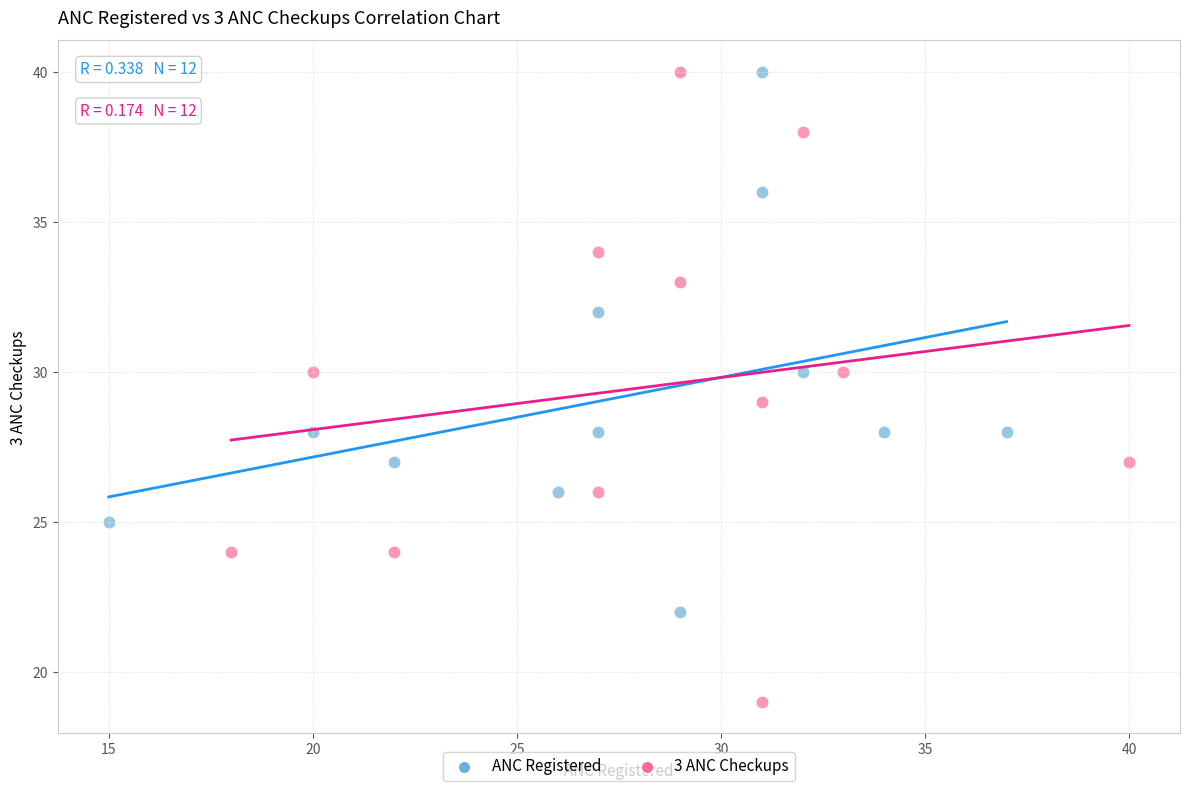

What are all the series names shown in the legend?

ANC Registered, 3 ANC Checkups